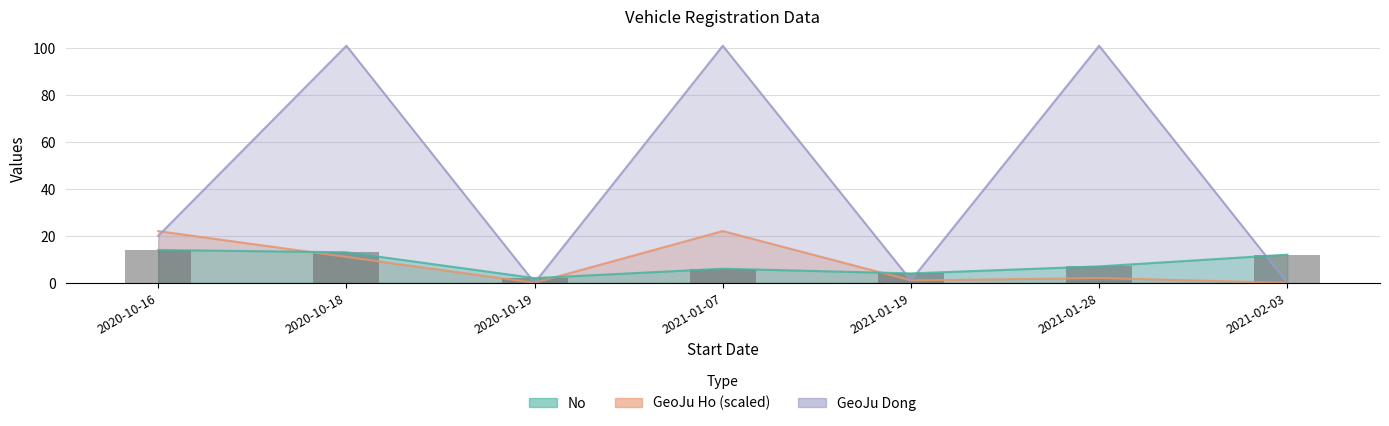

What is the label of the 5th bar from the right?

2020-10-19